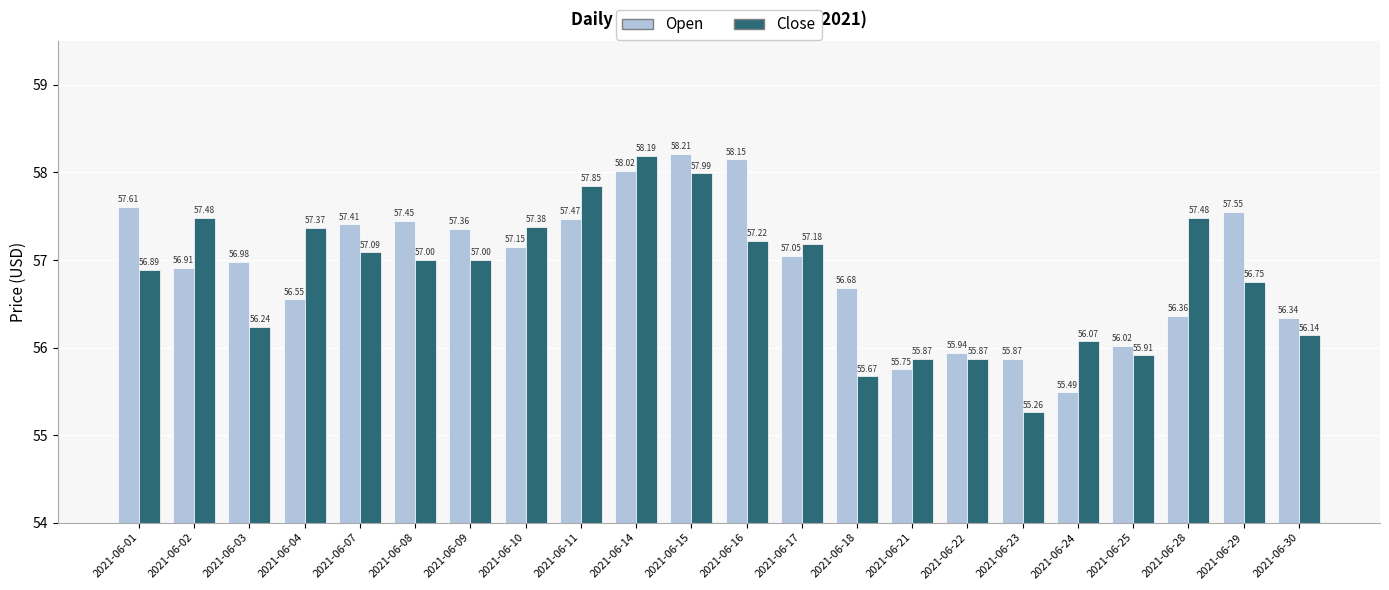

Which series has the largest range (max minus min)?

Close